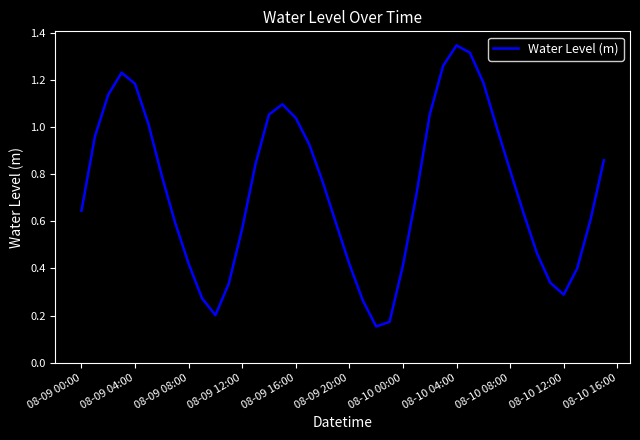

Does the chart display data point markers on the line(s)?

No